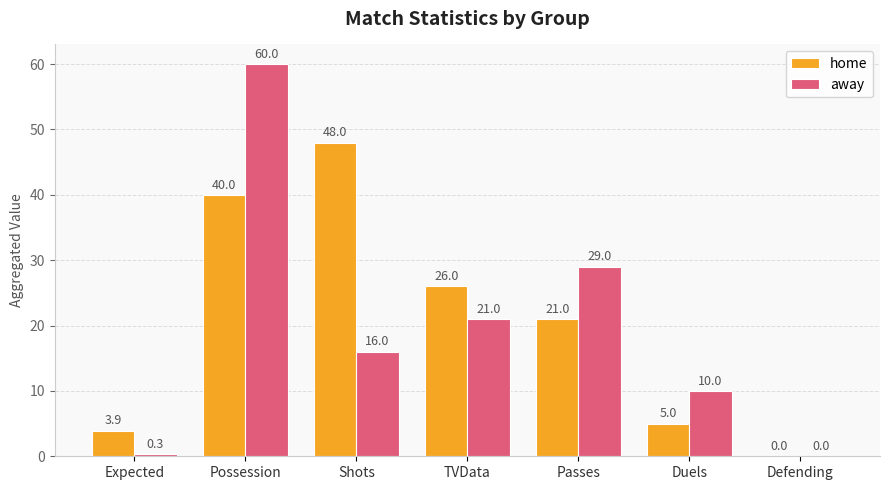

Which label corresponds to the largest value in the chart?

Possession